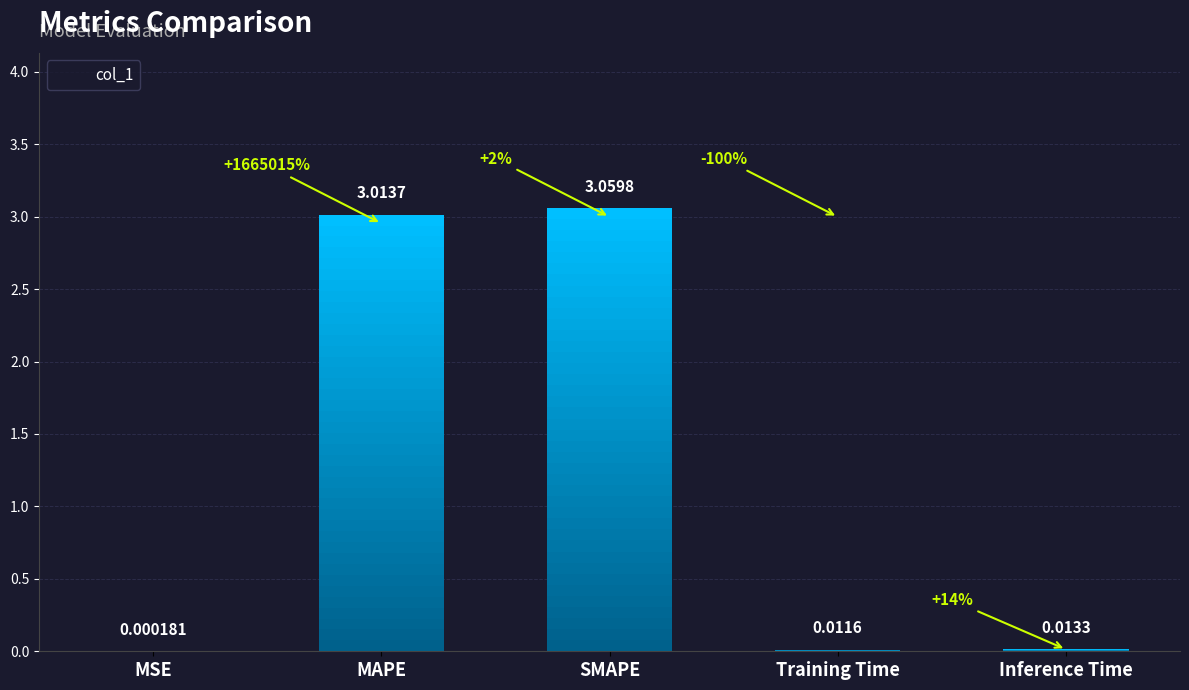

What is the sum of all values?

6.1